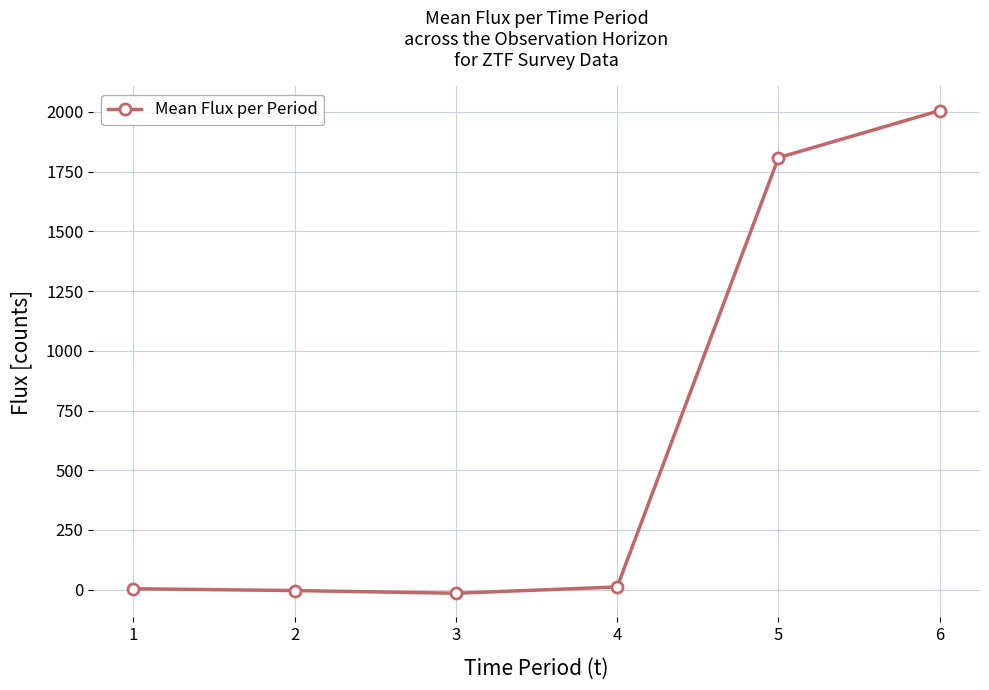

Between 1 and 5, which is larger?

5